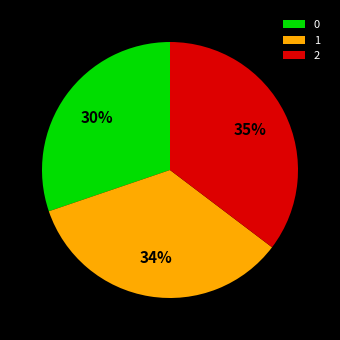

Which category has the biggest portion of the pie?

2